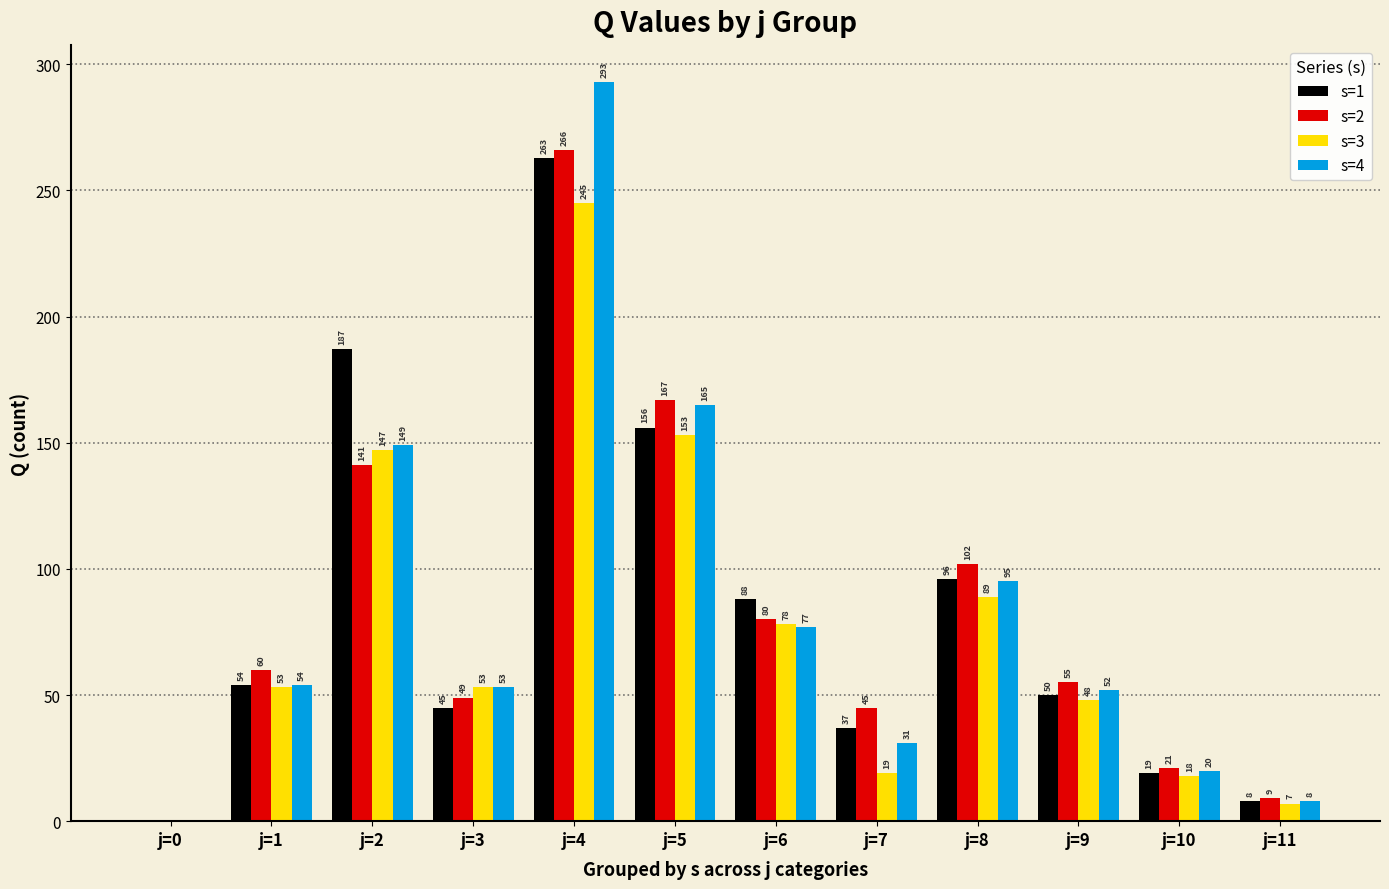

What is the sum of all s=3 values?

910